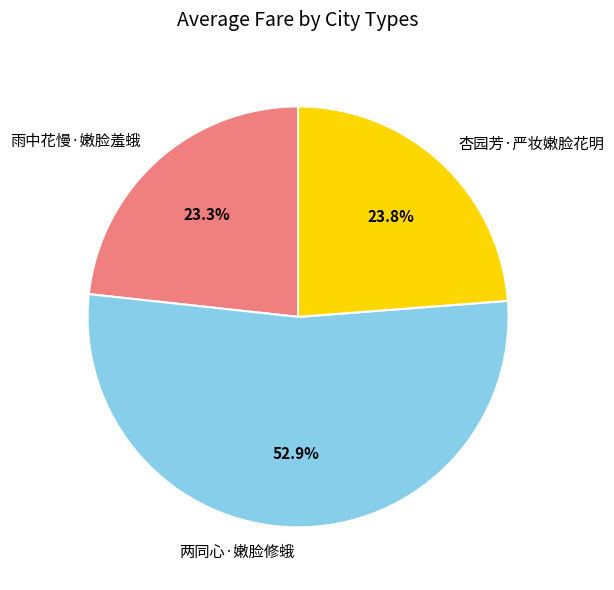

True or false: 雨中花慢·嫩脸羞蛾 accounts for 23% of the total.

True